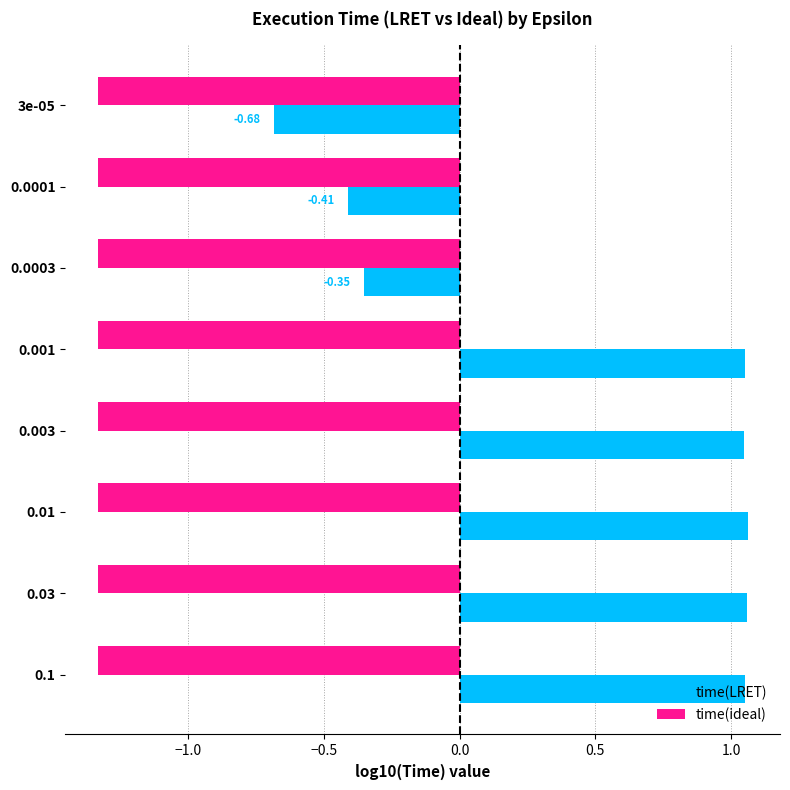

What are all the series names shown in the legend?

time(LRET), time(ideal)